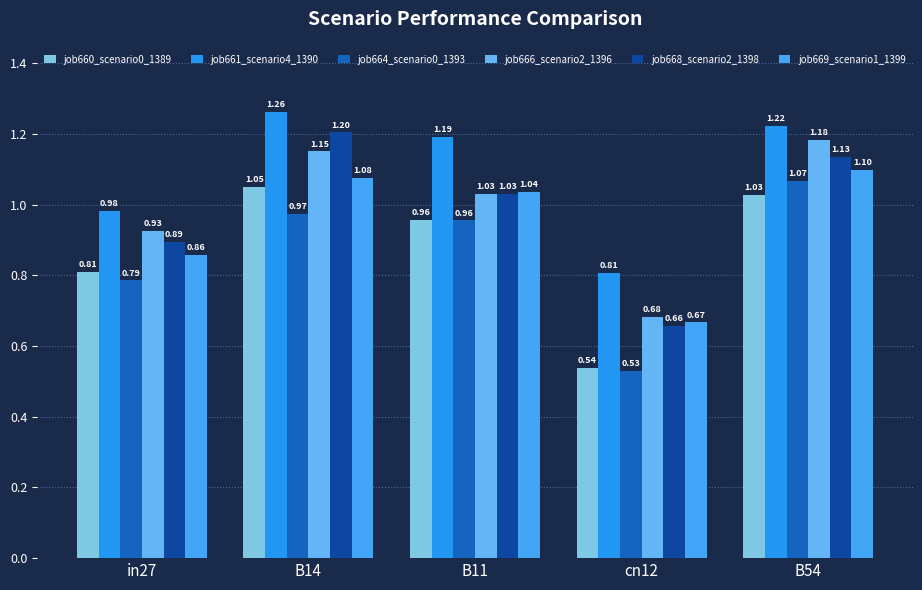

Where is job669_scenario1_1399 nearest to the value 0?

cn12